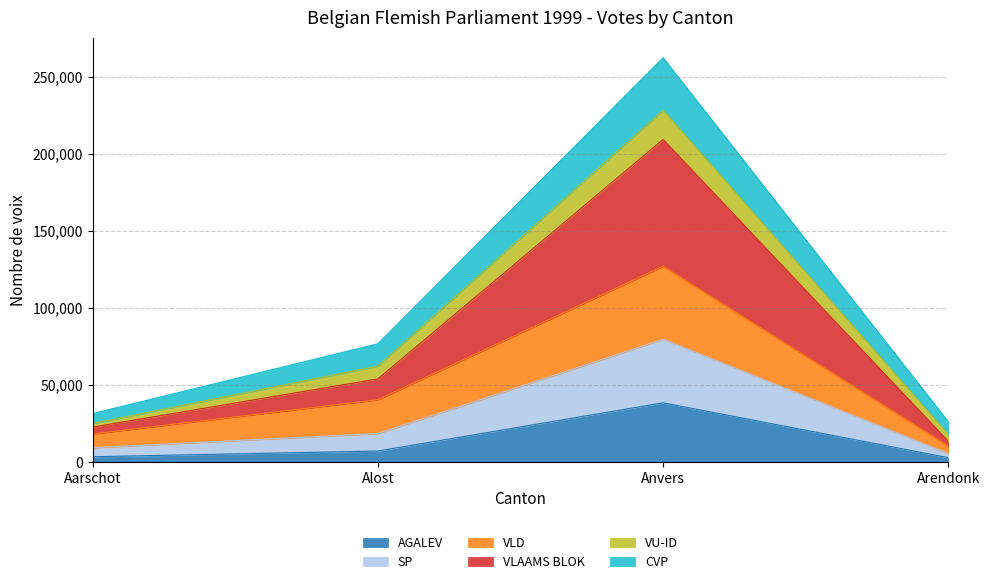

What is the highest value of the VLAAMS BLOK series?

79571